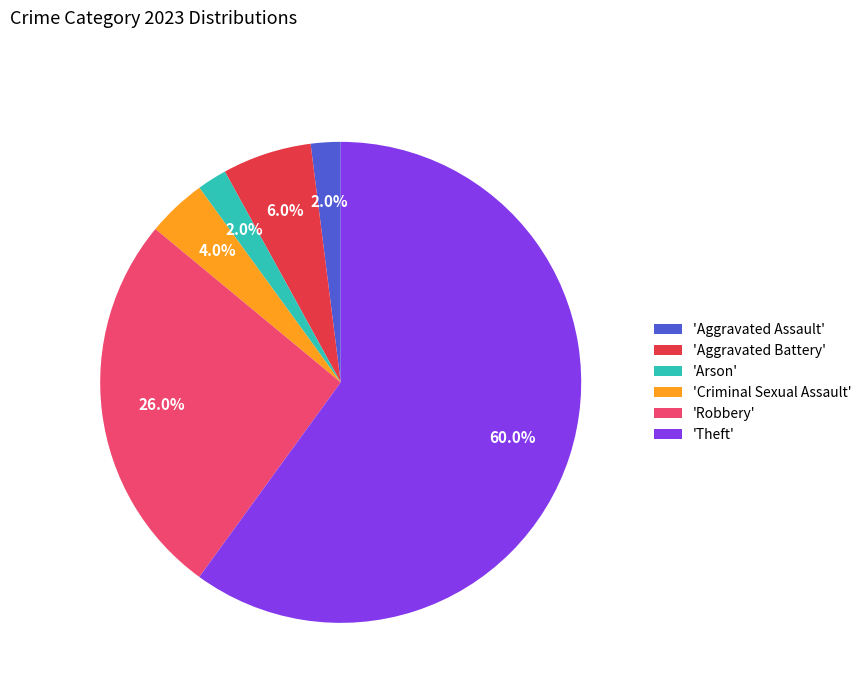

Which slice is the largest?

'Theft'